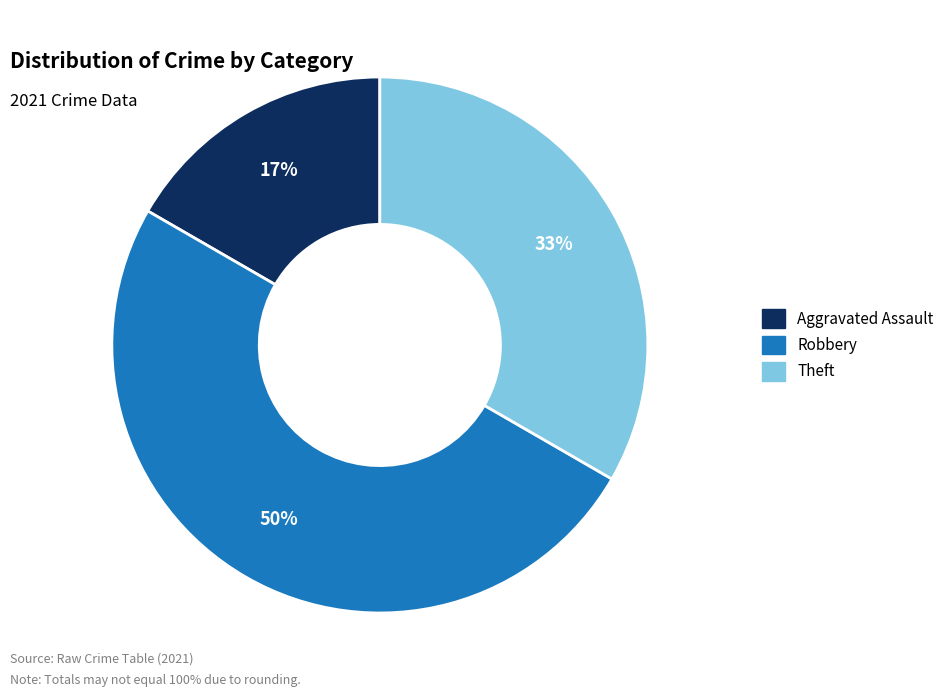

True or false: Robbery accounts for 50% of the total.

True